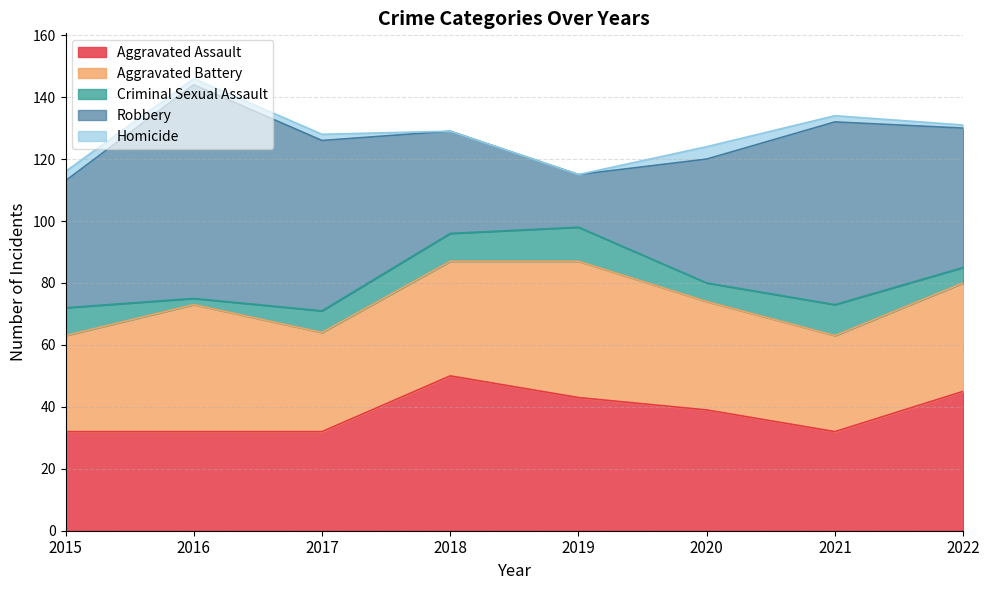

What is the value of the Robbery point at the 5th from the left?

17